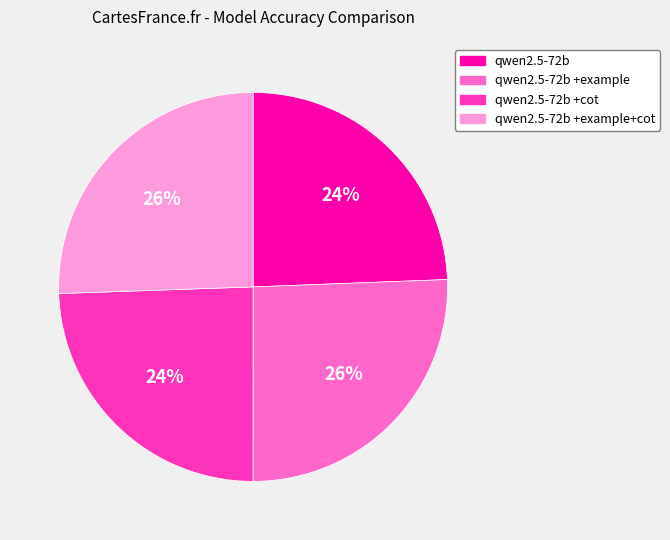

Does any single category account for the majority?

No